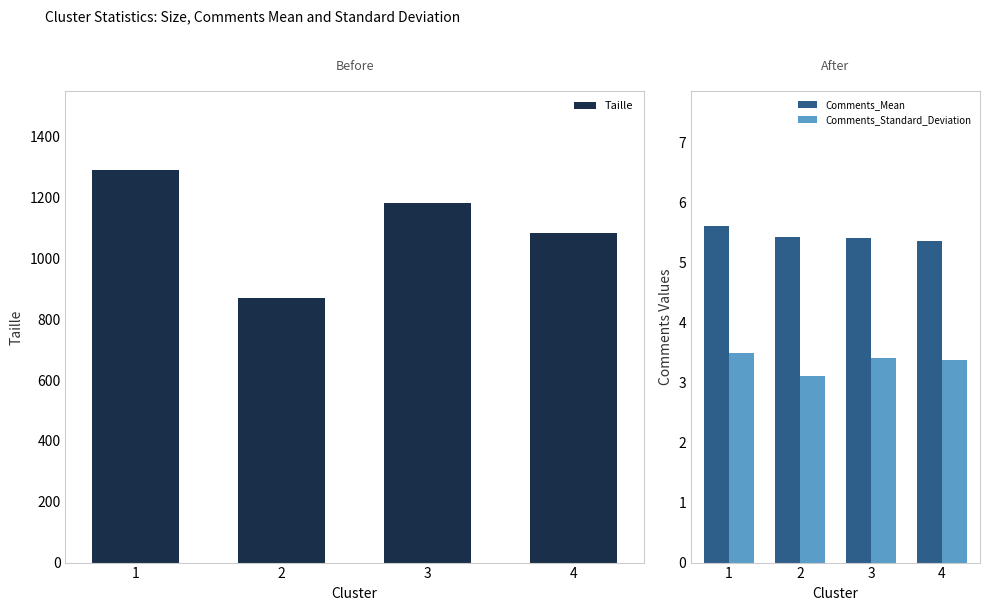

Which category has the highest value across all series?

1